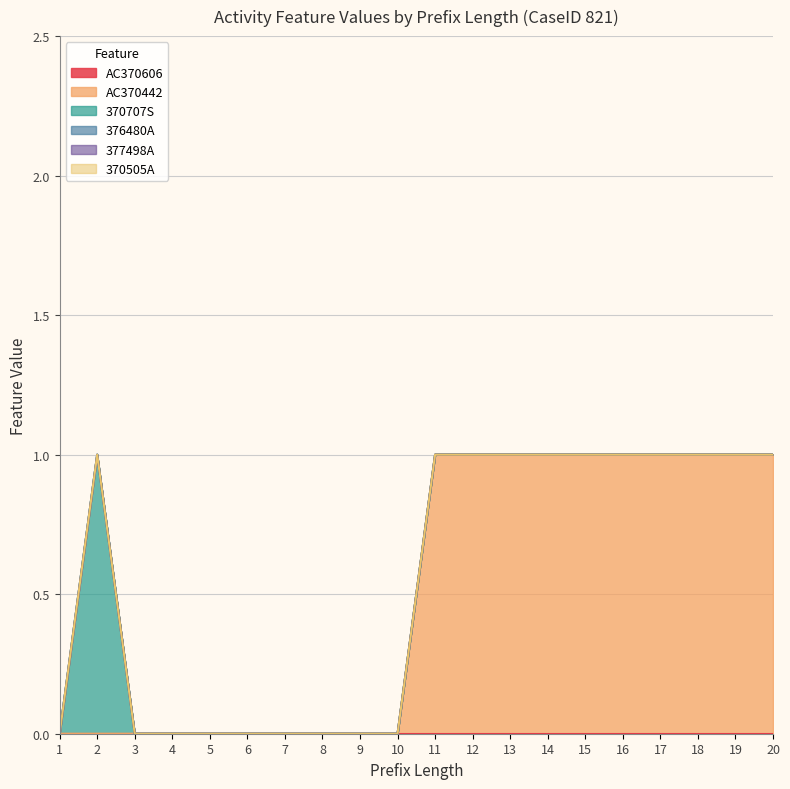

Is the value of AC370442 at 4 greater than the value of 370505A at 3?

No